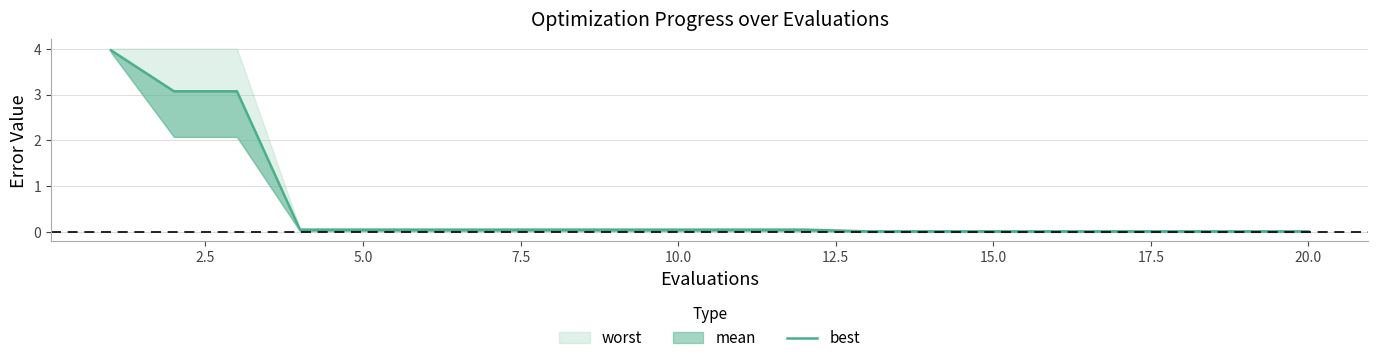

Reading left to right, what are all the values shown in this chart?

4.0	3.1	3.1	0.1	0.1	0.1	0.1	0.1	0.1	0.1	0.1	0.1	0.0	0.0	0.0	0.0	0.0	0.0	0.0	0.0